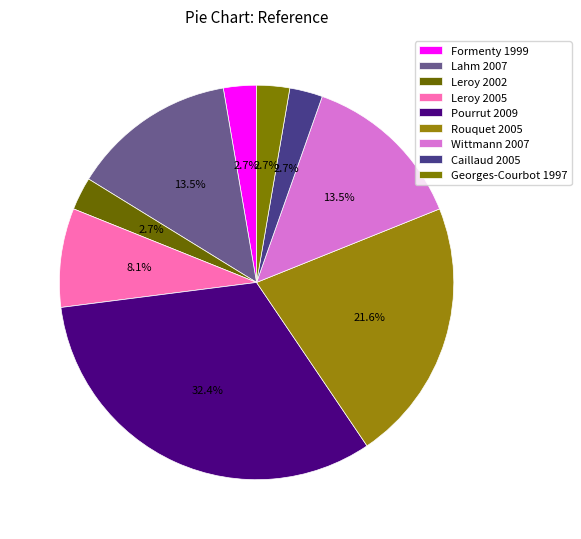

Between Lahm 2007 and Leroy 2005, which is larger?

Lahm 2007